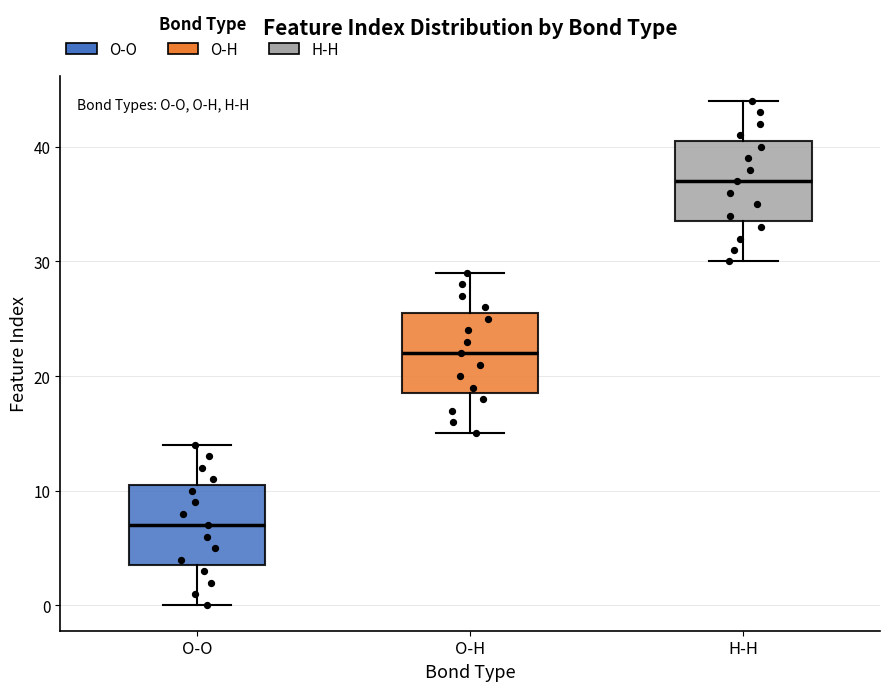

Reading left to right, read every box against the y-axis: the position of its median line, the range the box covers, and the ends of its whiskers. The values are not printed on the chart, so give them approximately, as read against the axis.

O-O: median 7, box 4 to 11, whiskers 0 to 14
O-H: median 22, box 19 to 26, whiskers 15 to 29
H-H: median 37, box 34 to 41, whiskers 30 to 44